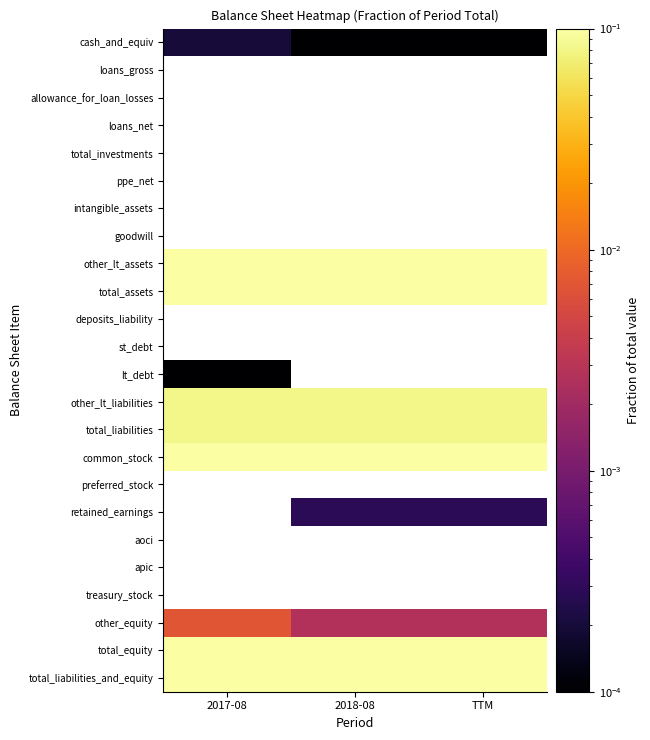

Count the number of data series in this chart.

24